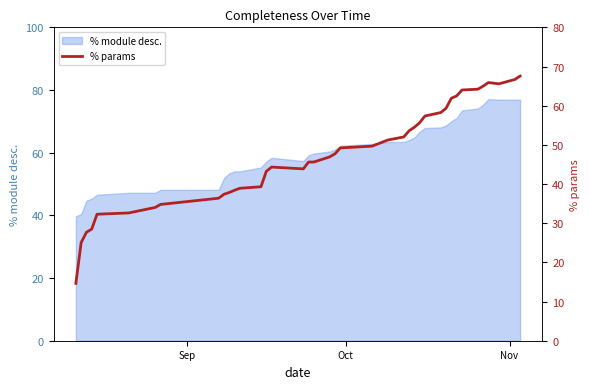

How many values exceed 47?

20